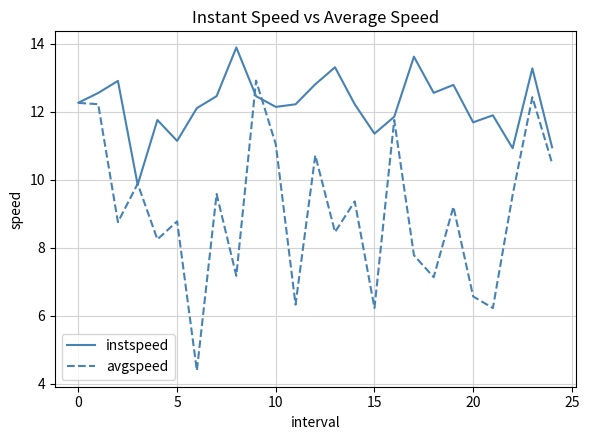

Which series has the widest spread of values?

avgspeed